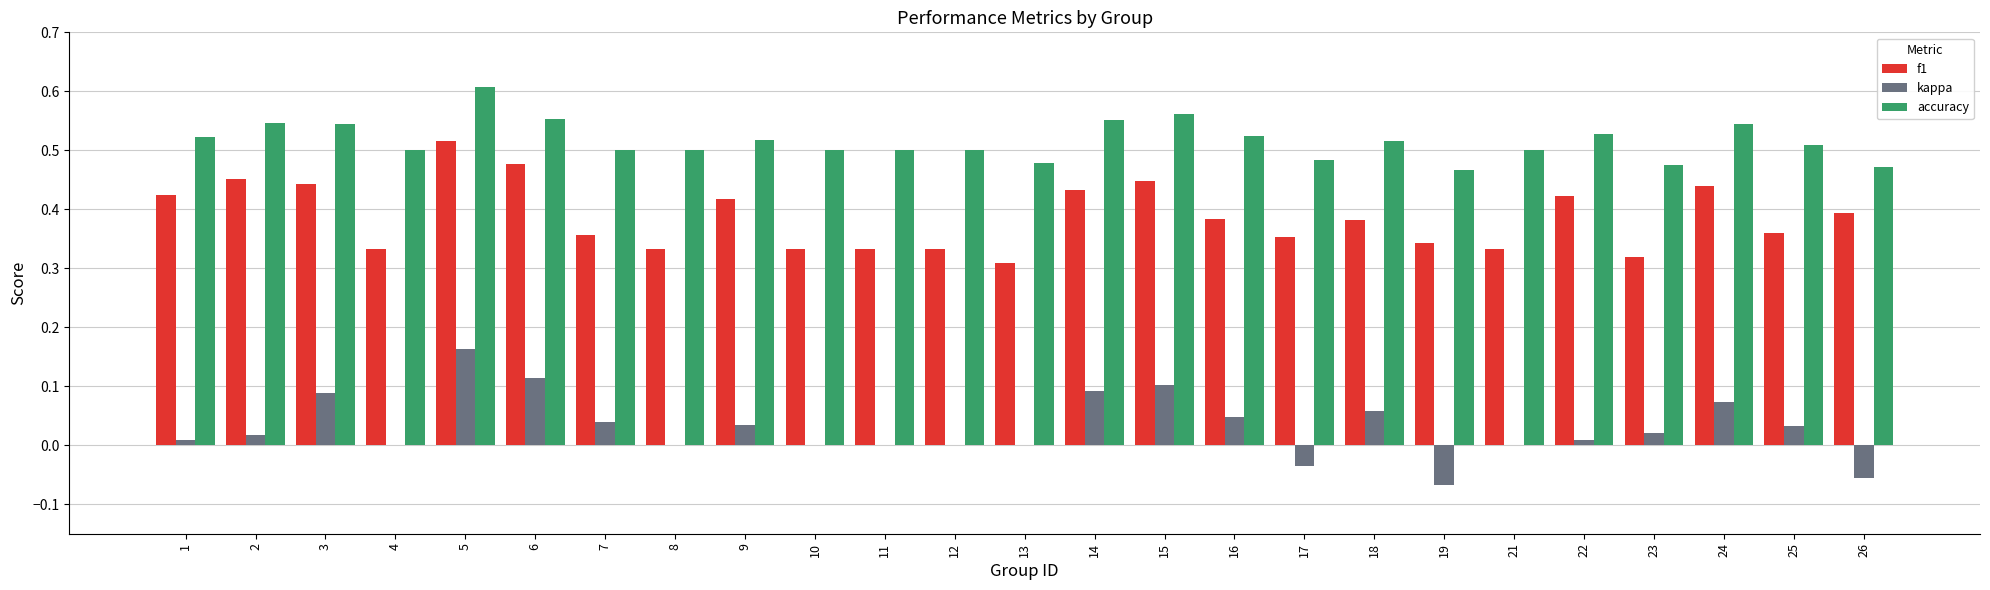

What is the total value across all series at 23?

0.8